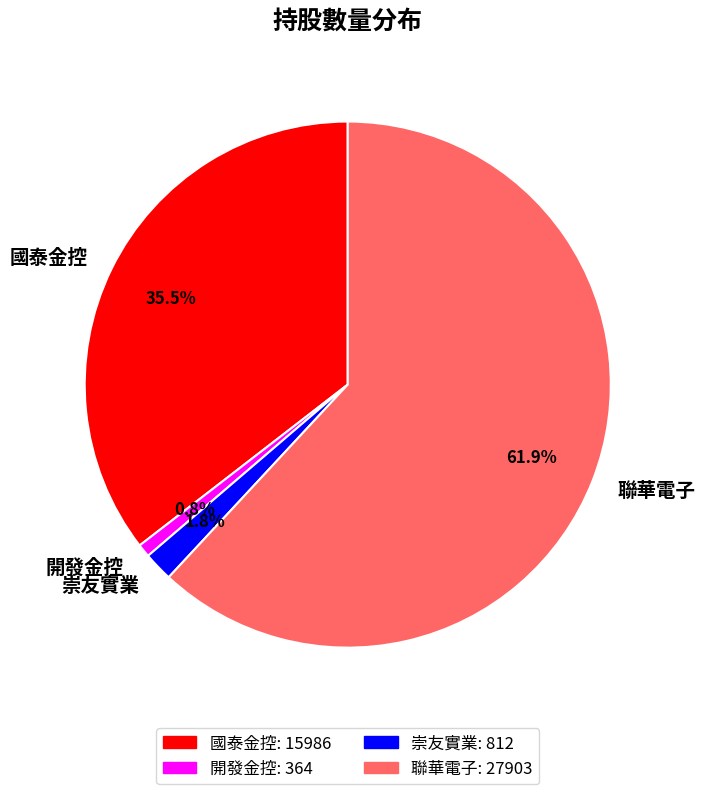

How many slices are in this pie chart?

4